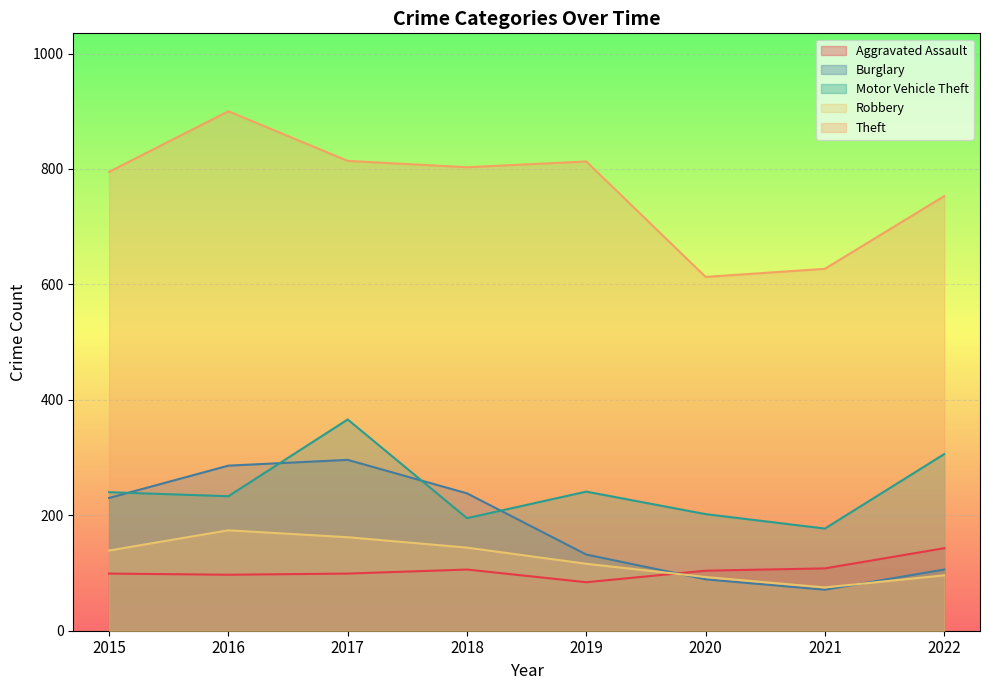

True or false: Theft and Motor Vehicle Theft cross at least once.

False